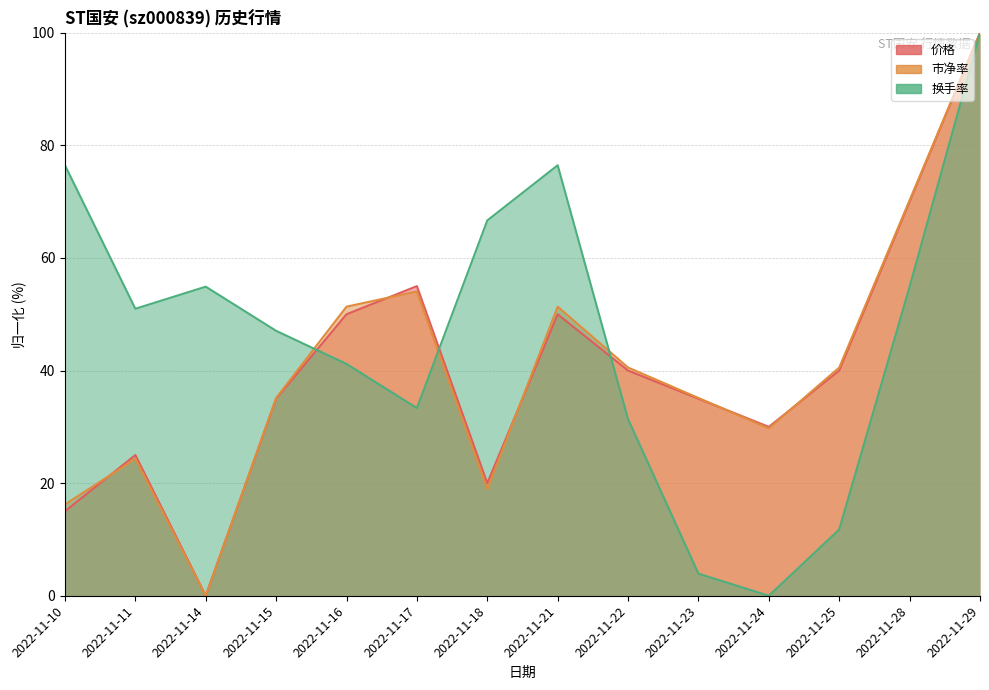

Which series ends up on top after the final intersection of 市净率 and 换手率?

市净率